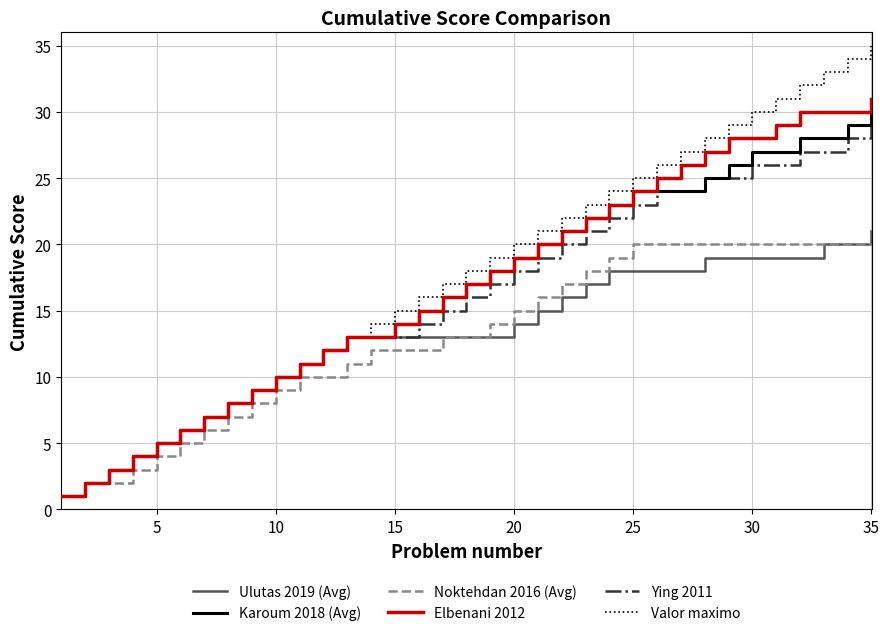

Which series has the largest total across all categories?

Valor maximo